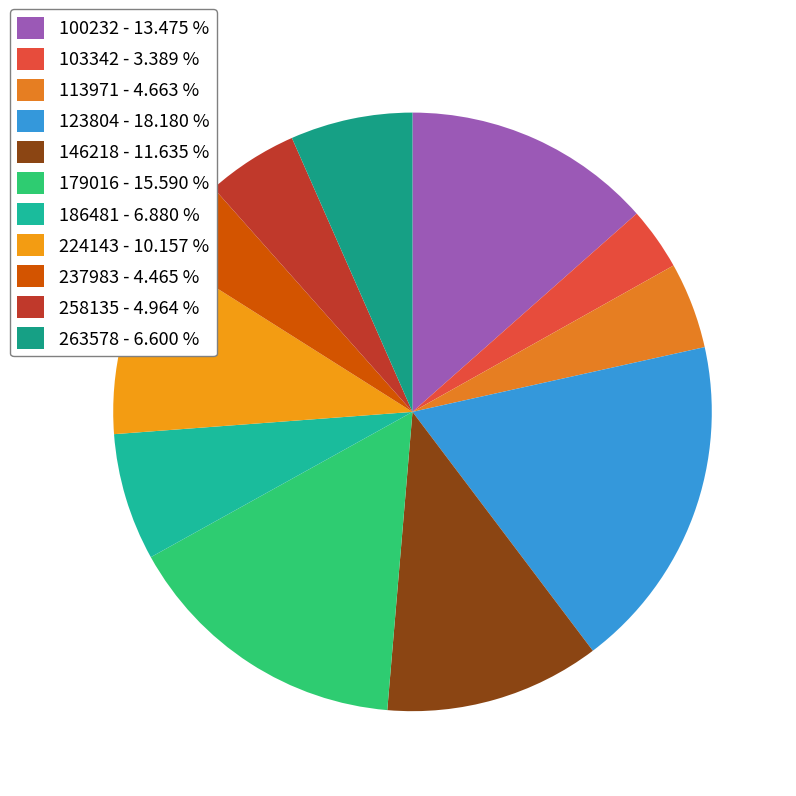

Which category has the biggest portion of the pie?

123804